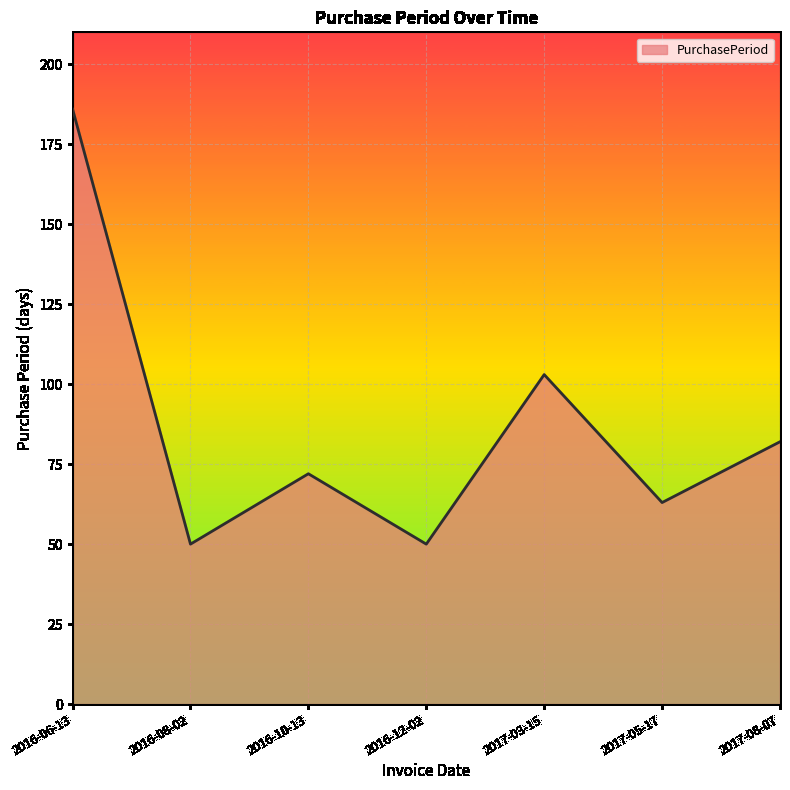

What is the ratio of the value at 2016-10-13 to the value at 2017-03-15?

0.7